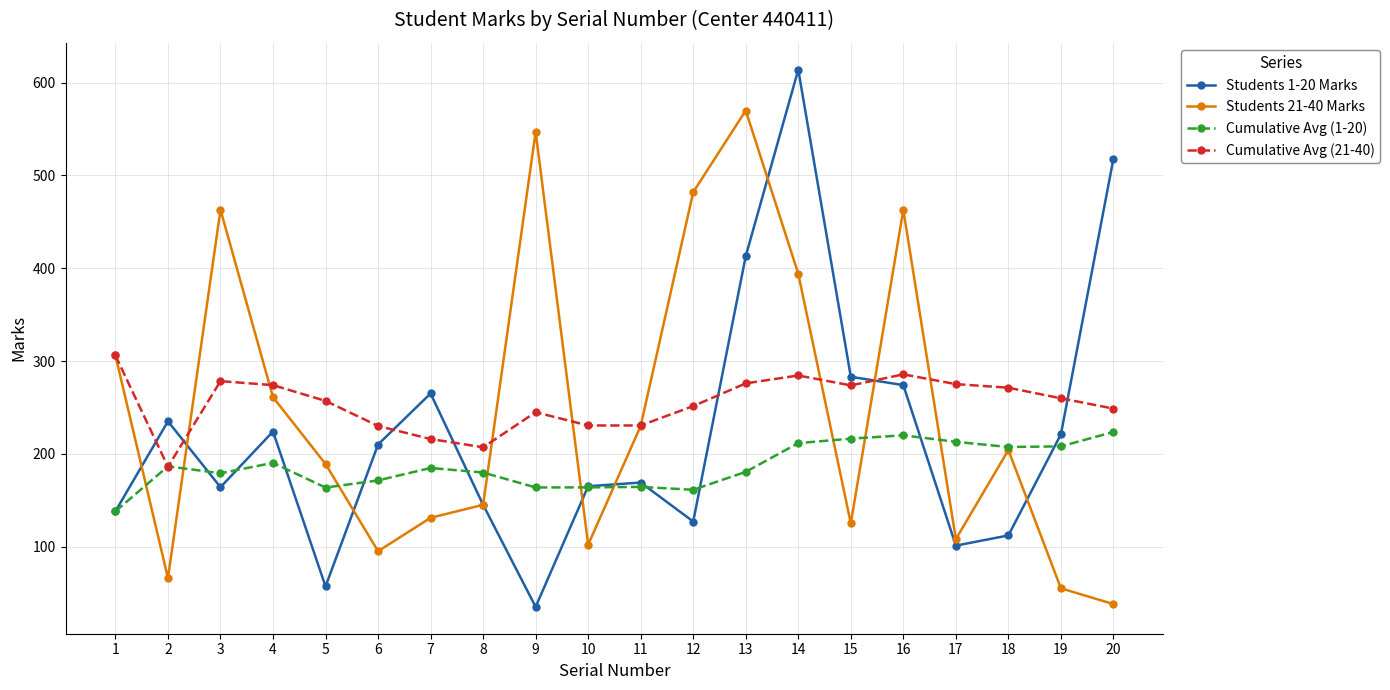

What value does the Cumulative Avg (21-40) series have at 12?

251.4